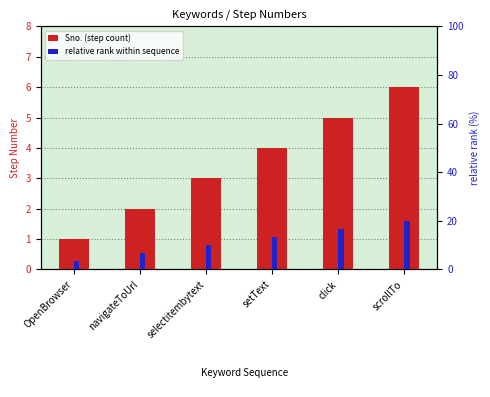

Rank the series at navigateToUrl from highest to lowest value.

relative rank within sequence, Sno. (step count)